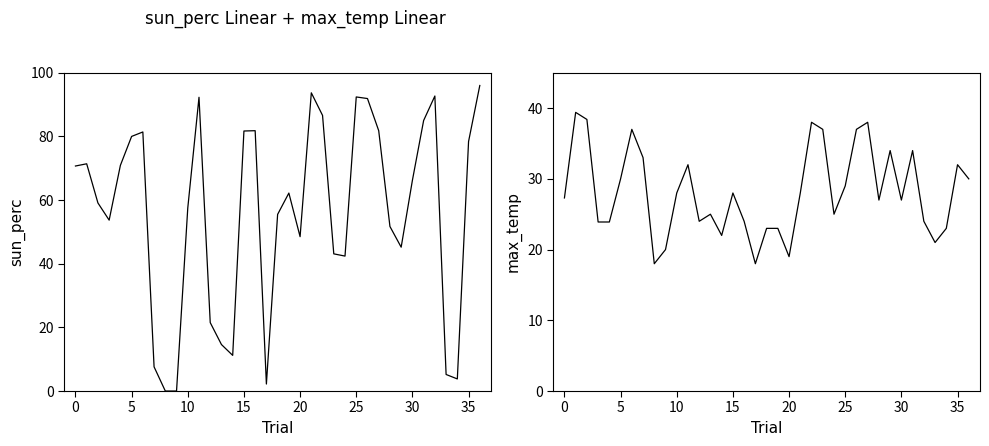

Is it true that max_temp equals 31.3 at 12?

False